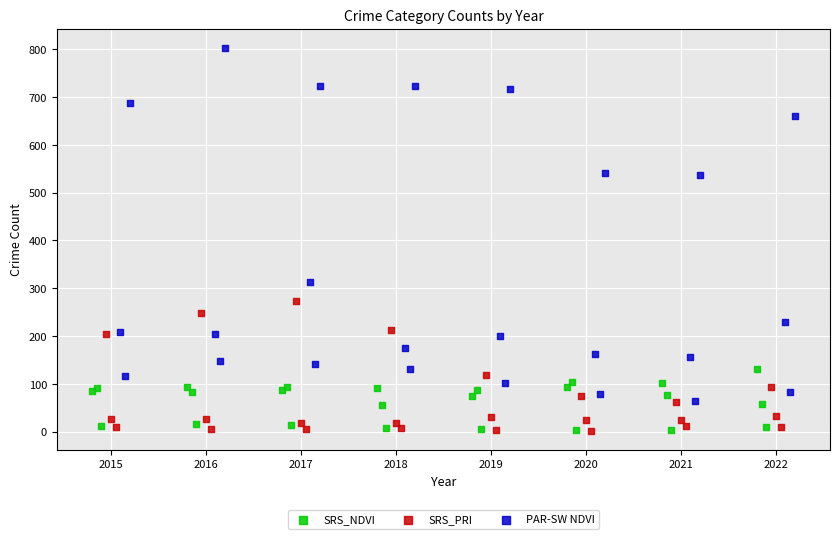

Which series contains the highest Y value?

PAR-SW NDVI